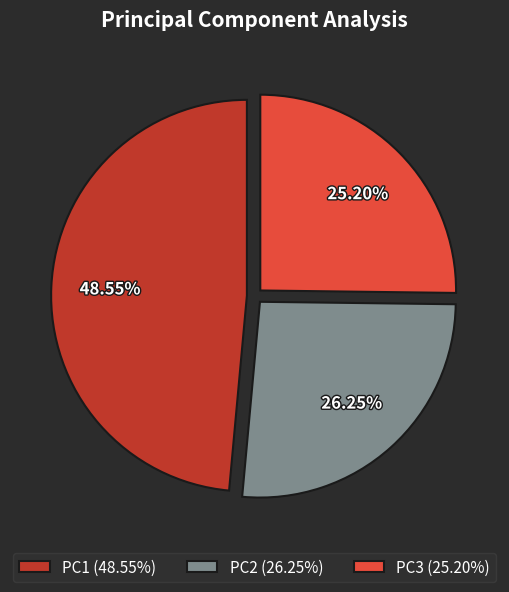

What is the largest slice in the pie chart?

PC1